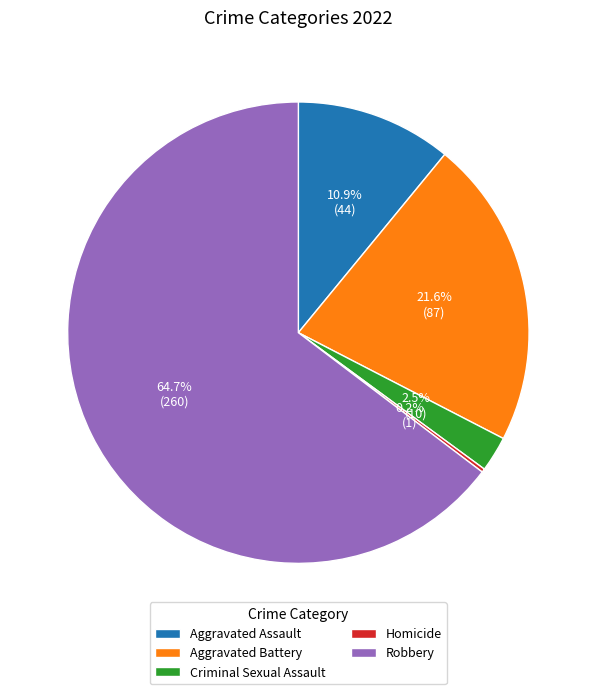

To the nearest percent, what percentage of the pie is Aggravated Battery?

22%